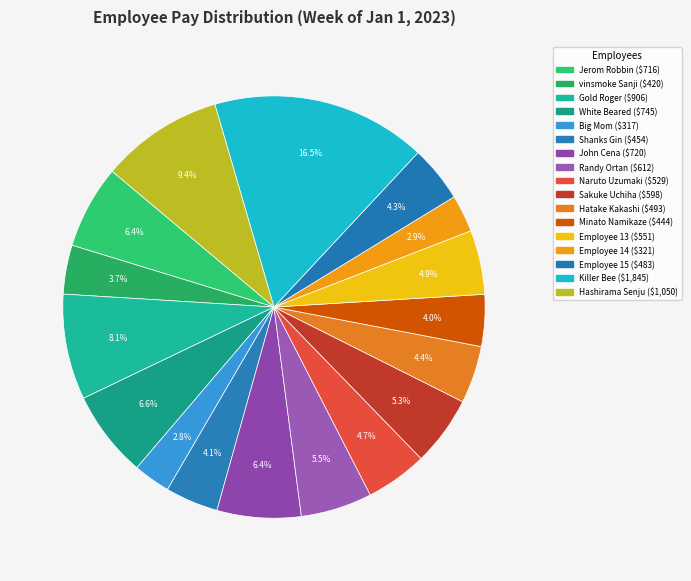

How many segments does this pie chart have?

17